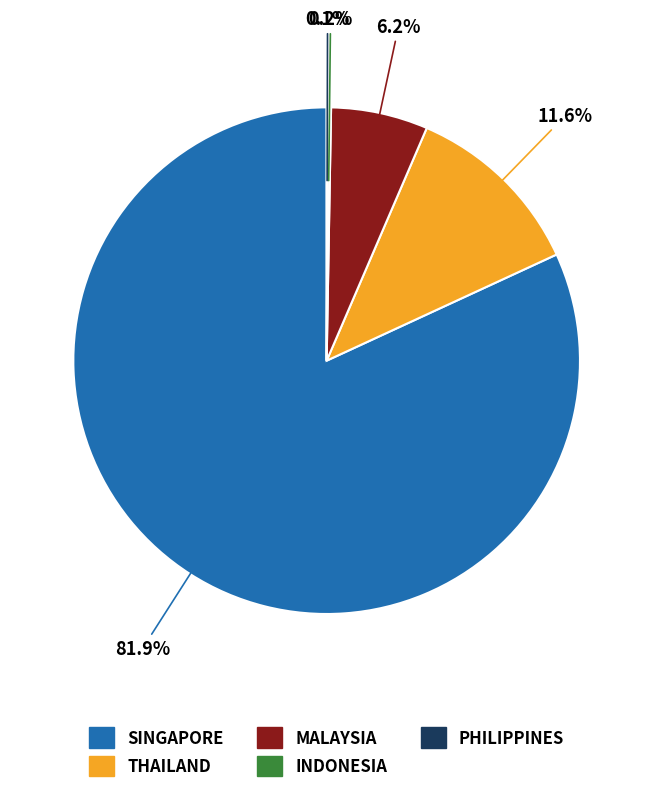

To the nearest percent, what percentage of the pie is THAILAND?

12%